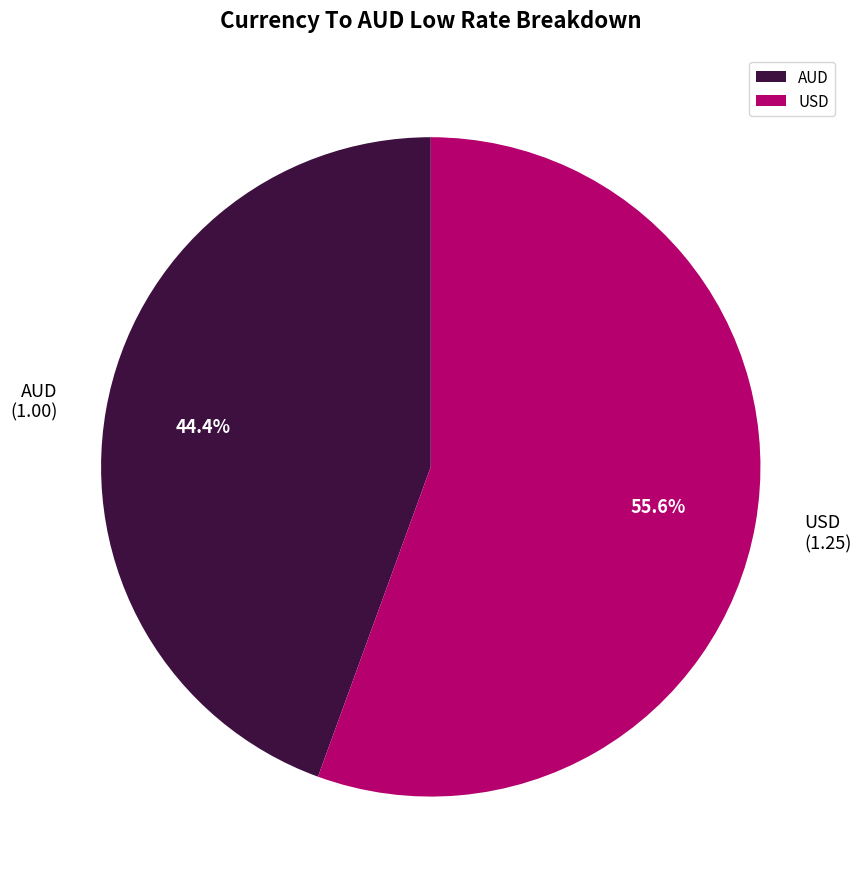

Does USD account for over 50% of the chart?

Yes